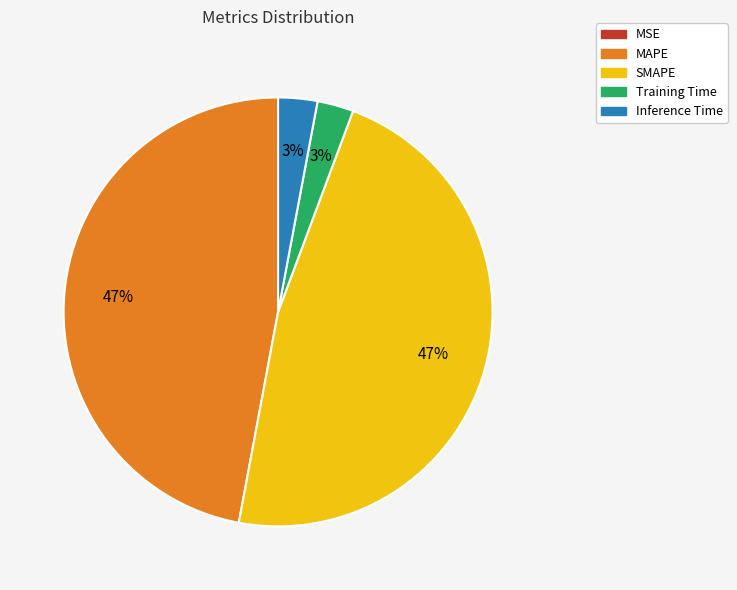

To the nearest percent, what portion does MAPE represent?

47%